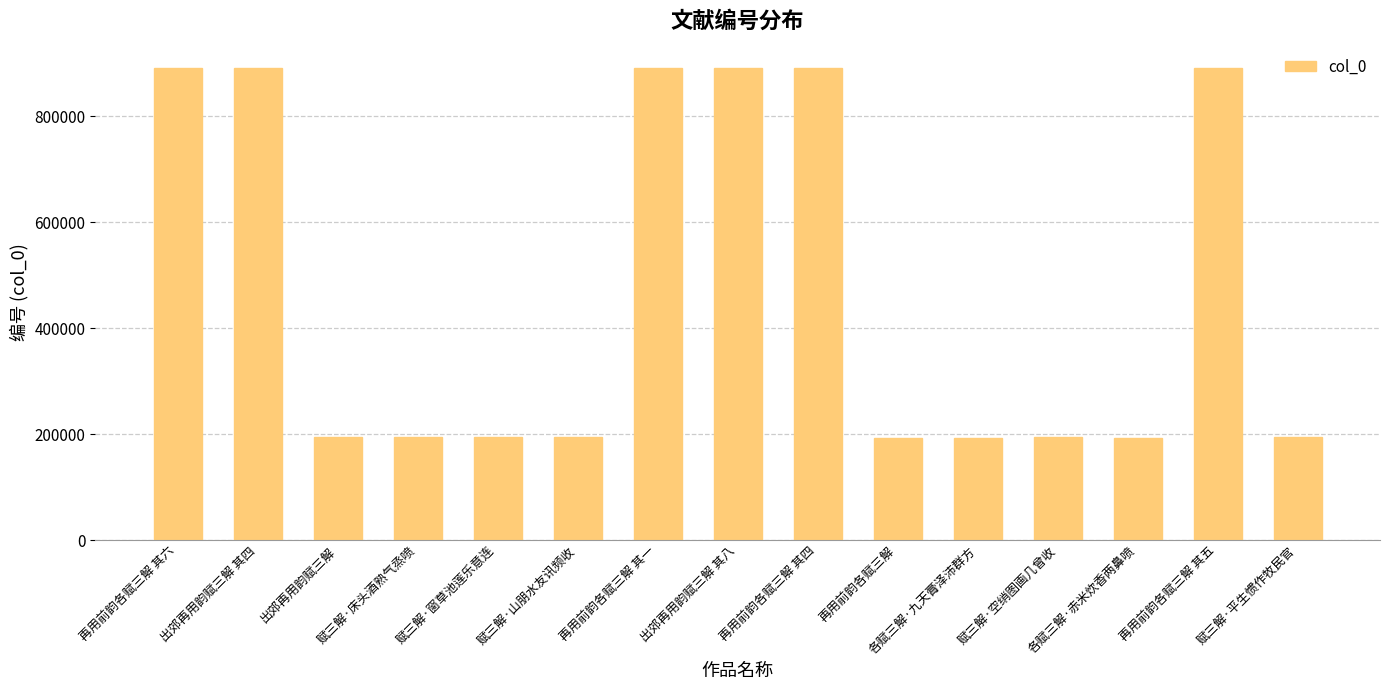

What is the value of the 6th bar from the left?

194549